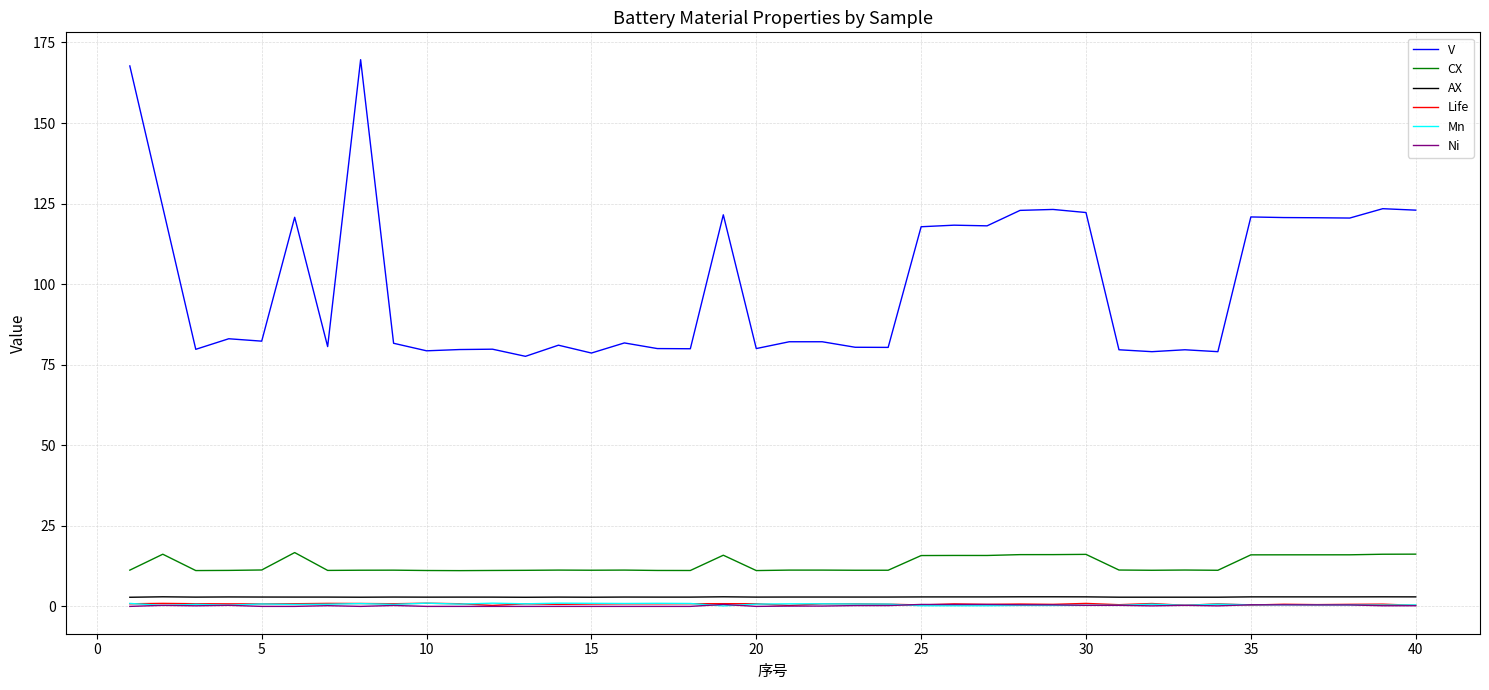

What is the maximum value shown in the chart?

169.7